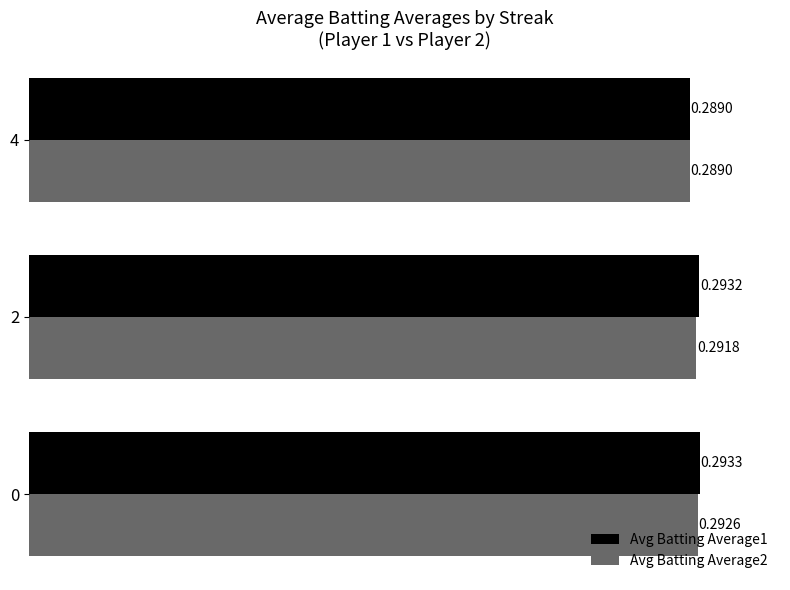

Is the value of Avg Batting Average1 at 0 greater than the value of Avg Batting Average2 at 2?

Yes